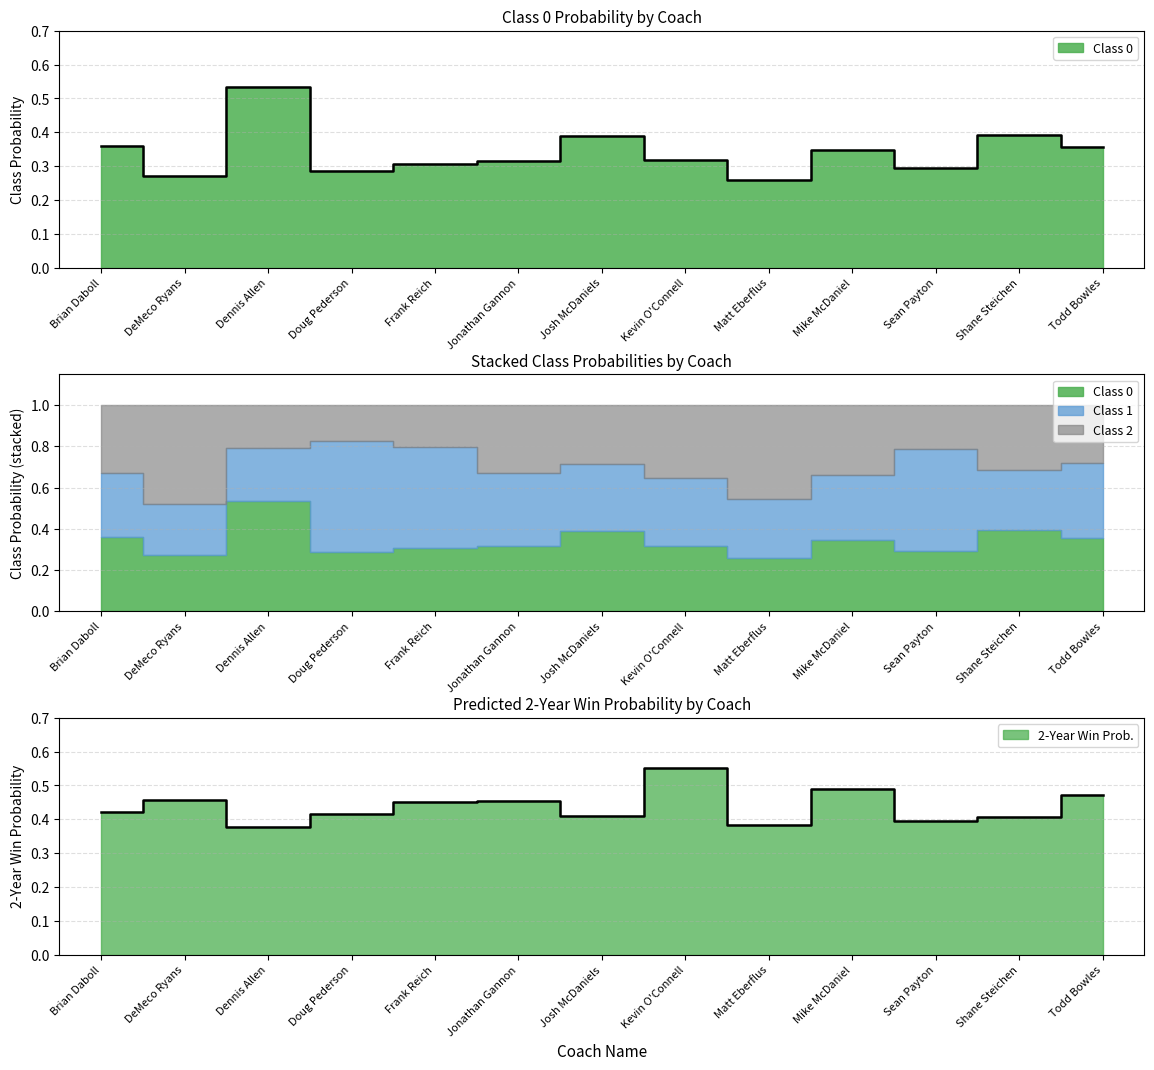

List the series in order of their overall mean, highest first.

Class 1, Class 0, Class 2